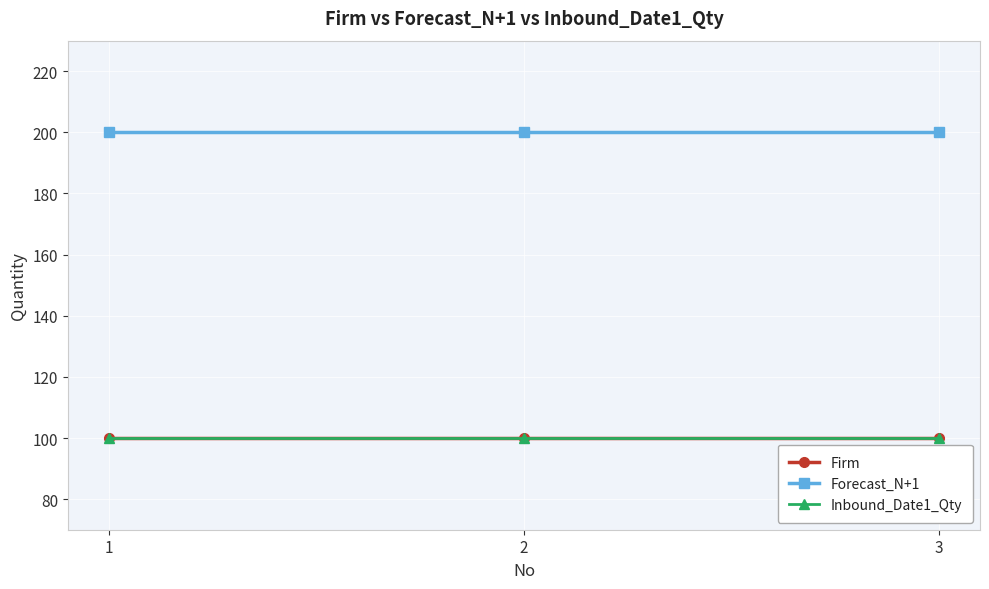

Is this an area chart (filled region under the line)?

No